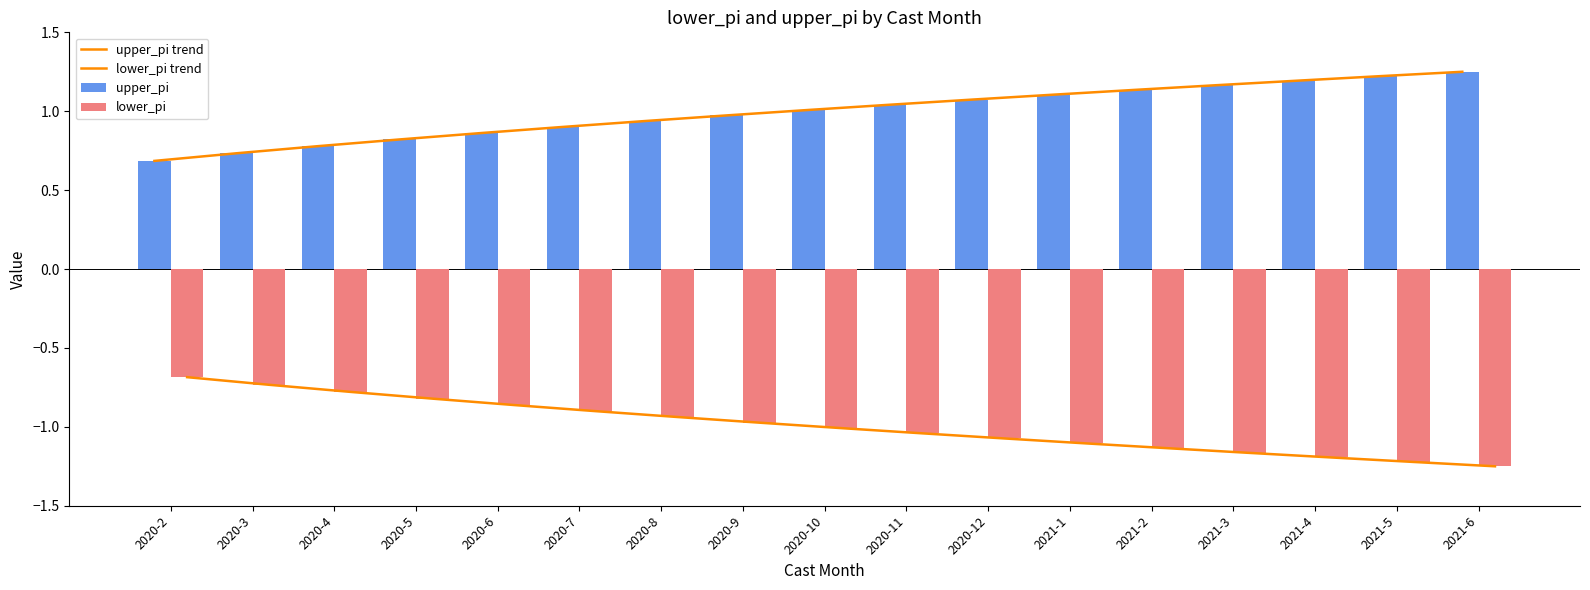

What is the label of the 10th bar from the right?

2020-9